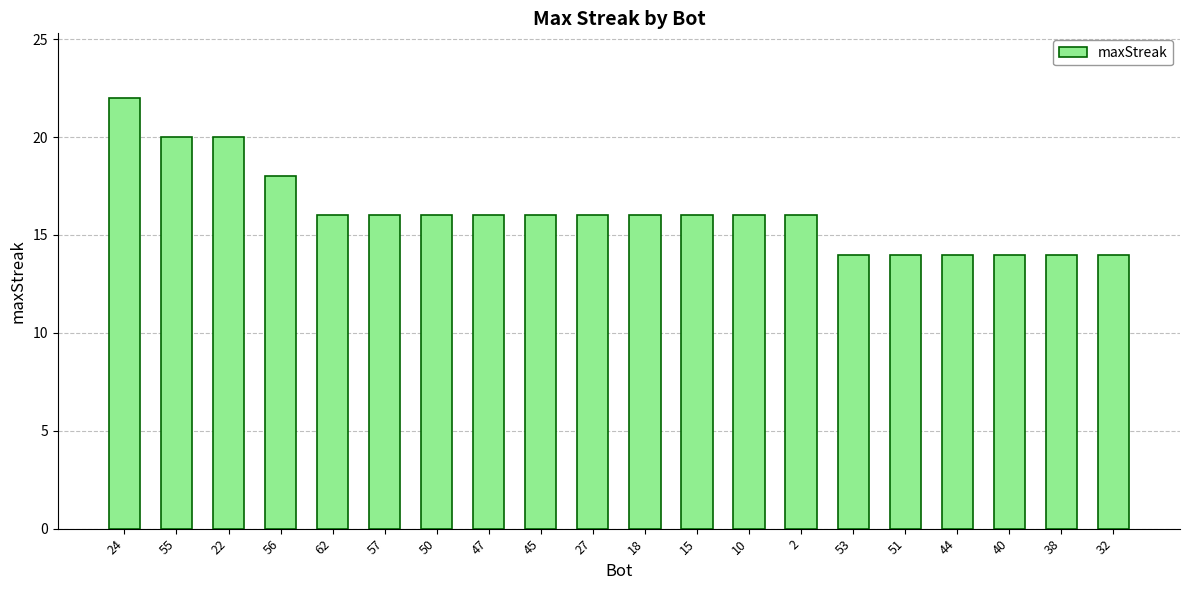

Which category has the highest value across all series?

24